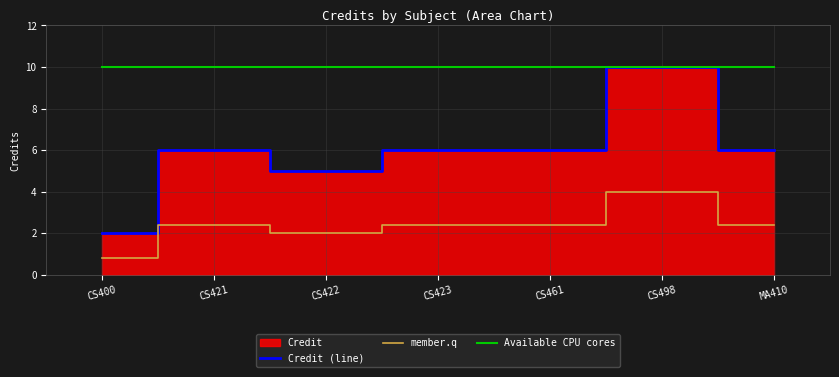

Between CS400 and CS423, which series saw the biggest shift?

Credit (line)